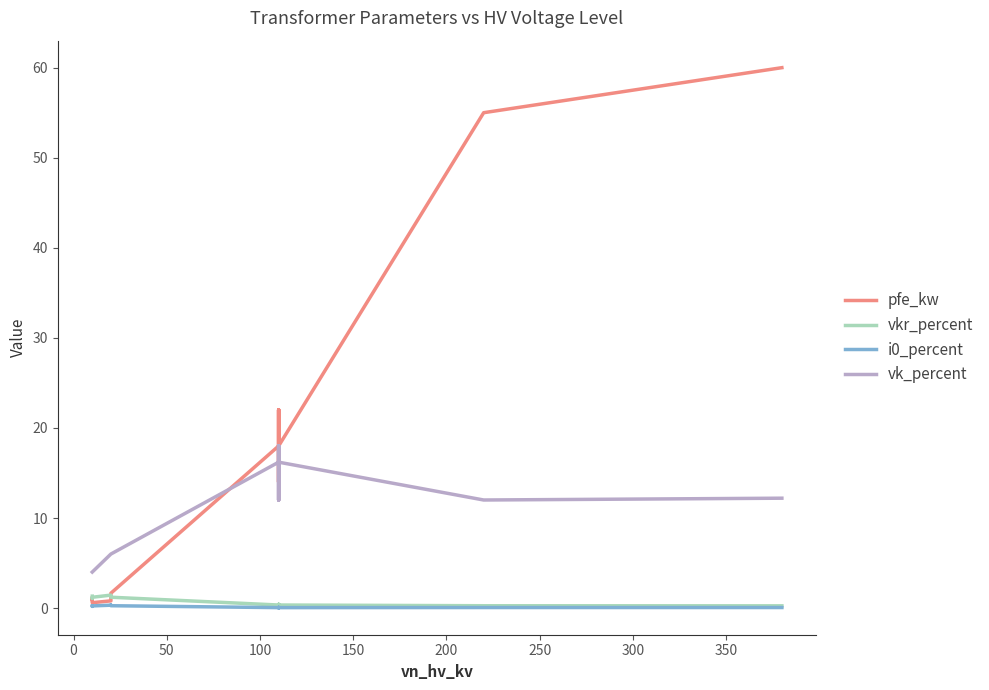

True or false: vkr_percent and i0_percent intersect in this chart.

False